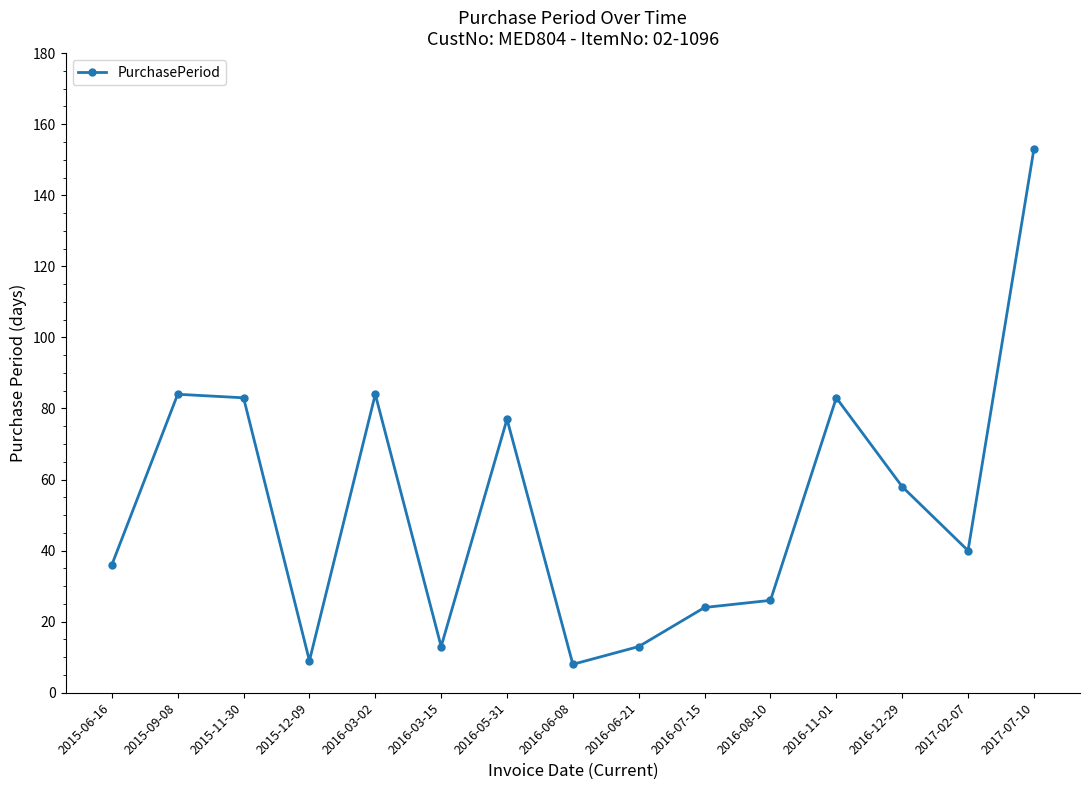

What is the value of the 7th point from the left?

77